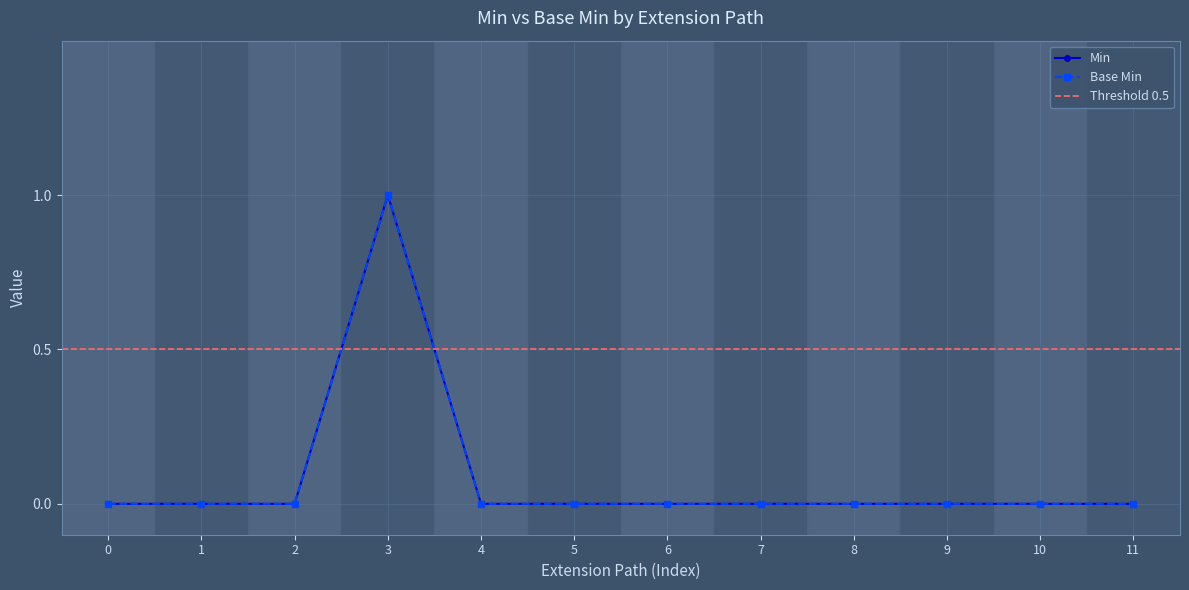

Is this an area chart (filled region under the line)?

No